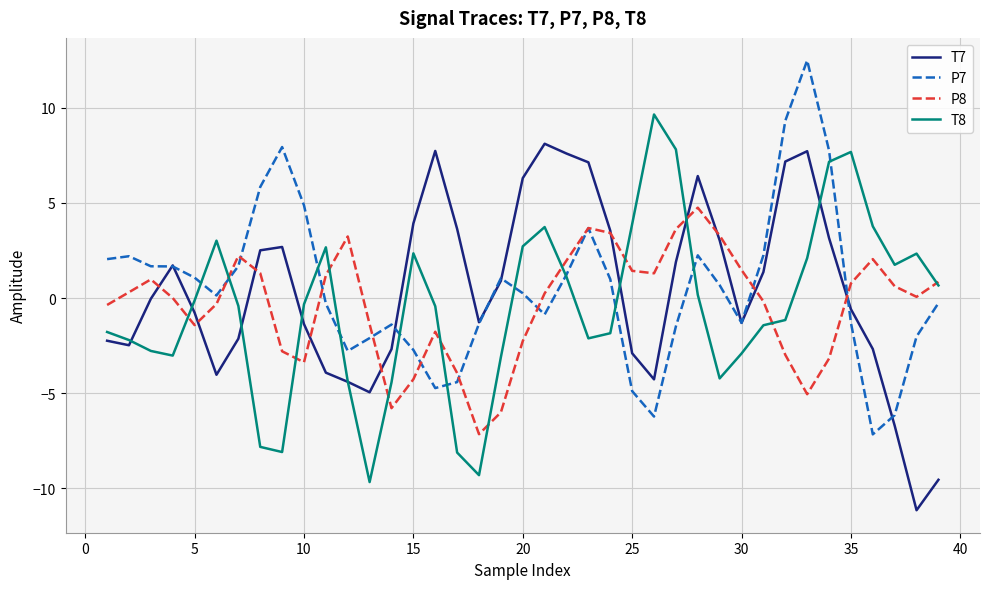

What is the greatest value displayed?

12.5